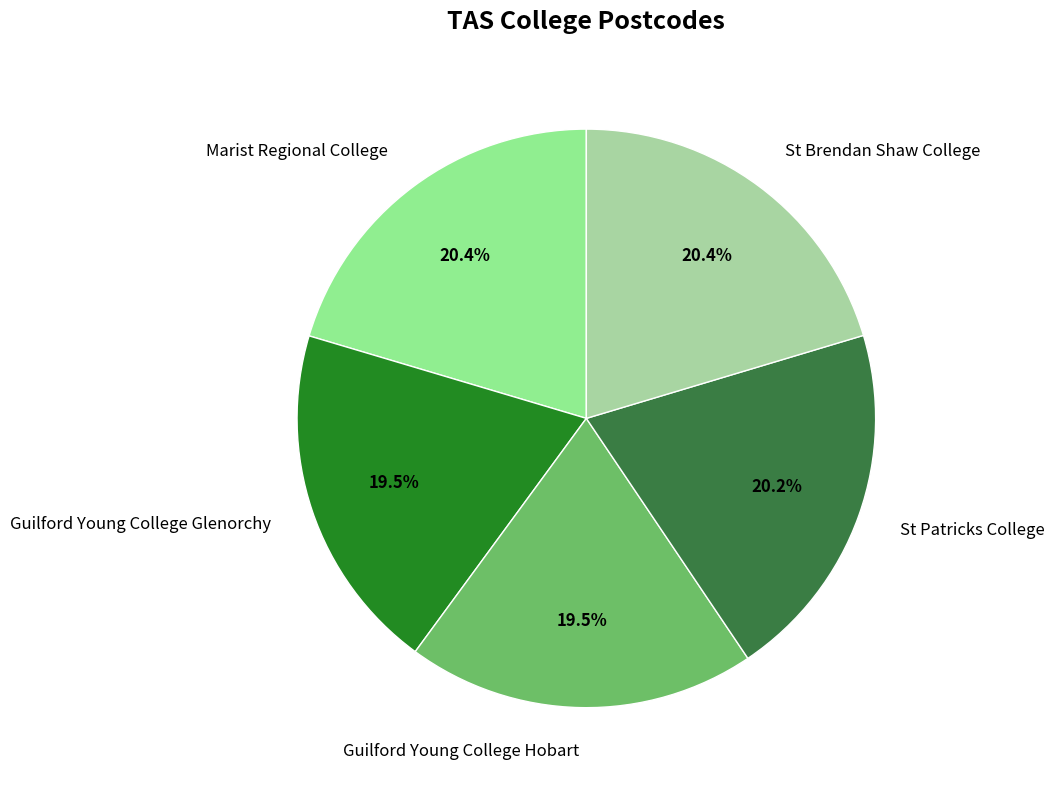

How much of the chart is everything except Guilford Young College Glenorchy?

80.5%